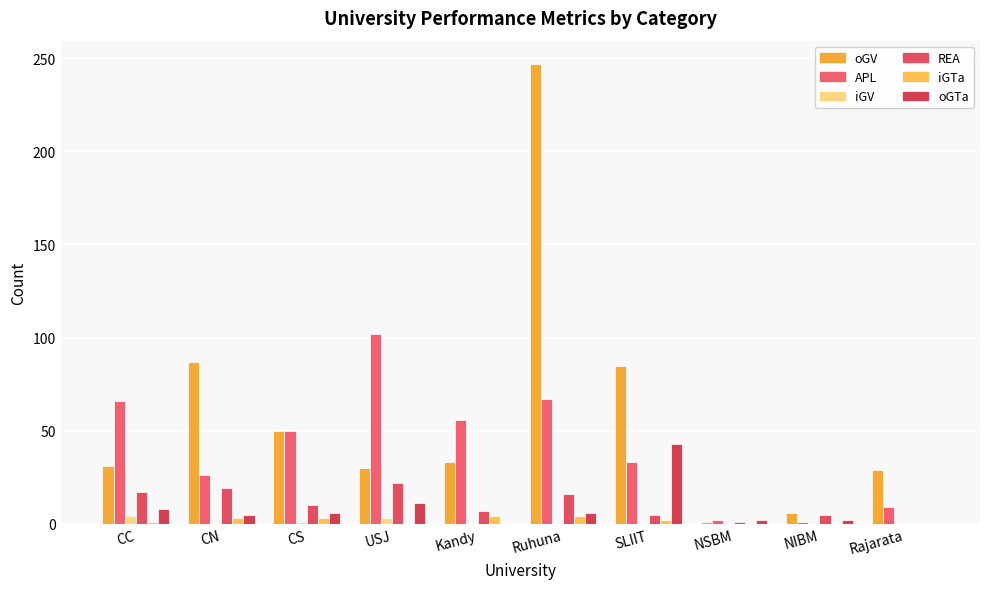

What is the difference between the oGTa values at Kandy and CC?

8